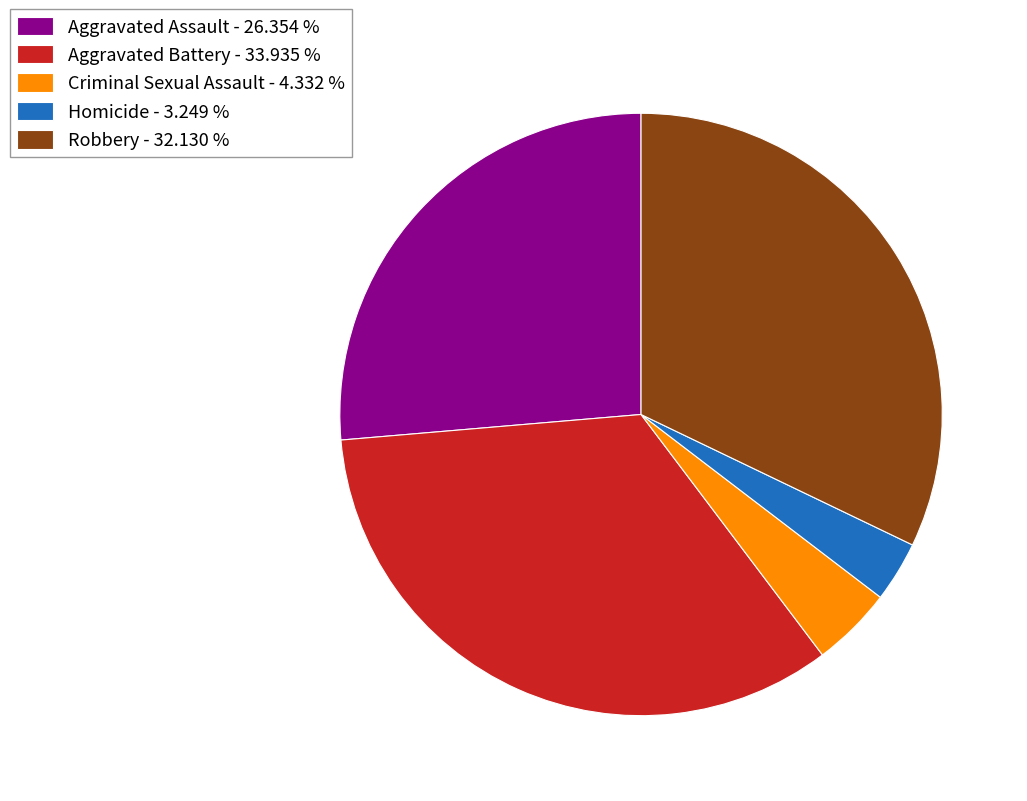

Combined, do Aggravated Assault - 26.354 % and Criminal Sexual Assault - 4.332 % account for over 50%?

No